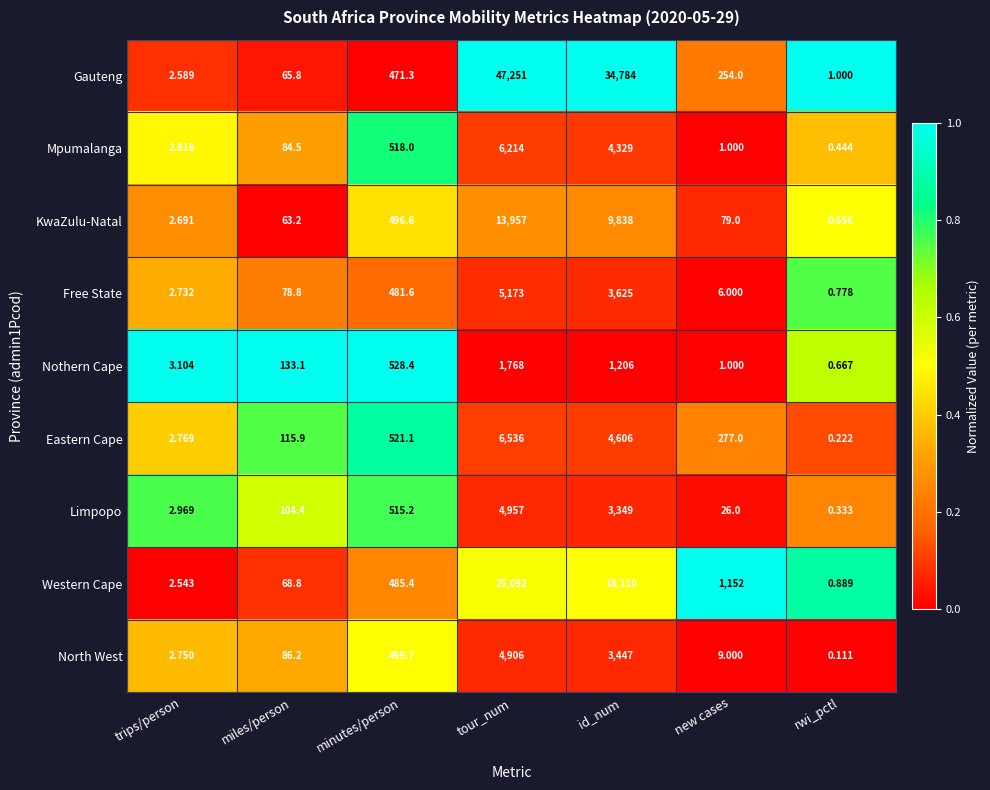

At minutes/person, list the series in order from largest to smallest.

Nothern Cape, Eastern Cape, Mpumalanga, Limpopo, North West, KwaZulu-Natal, Western Cape, Free State, Gauteng